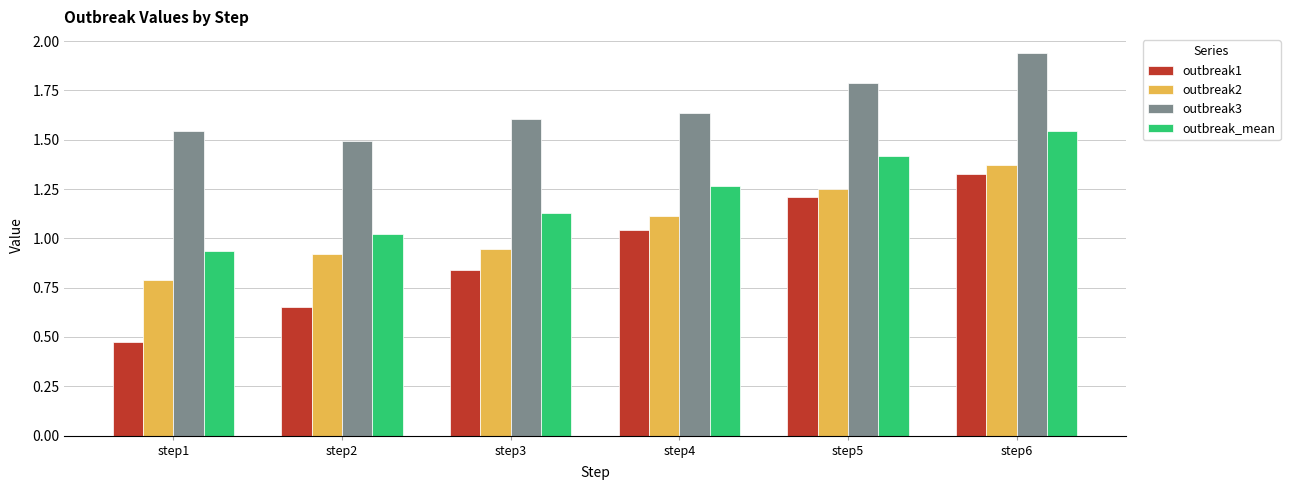

Read the outbreak3 value at step5.

1.8